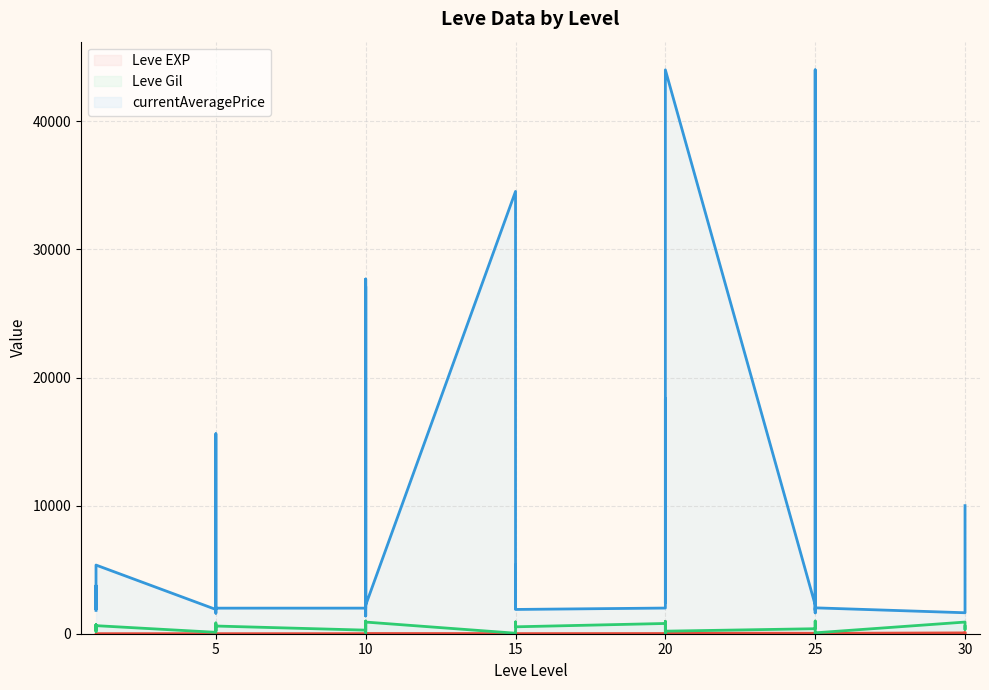

What is the highest value of the Leve Gil series?

990